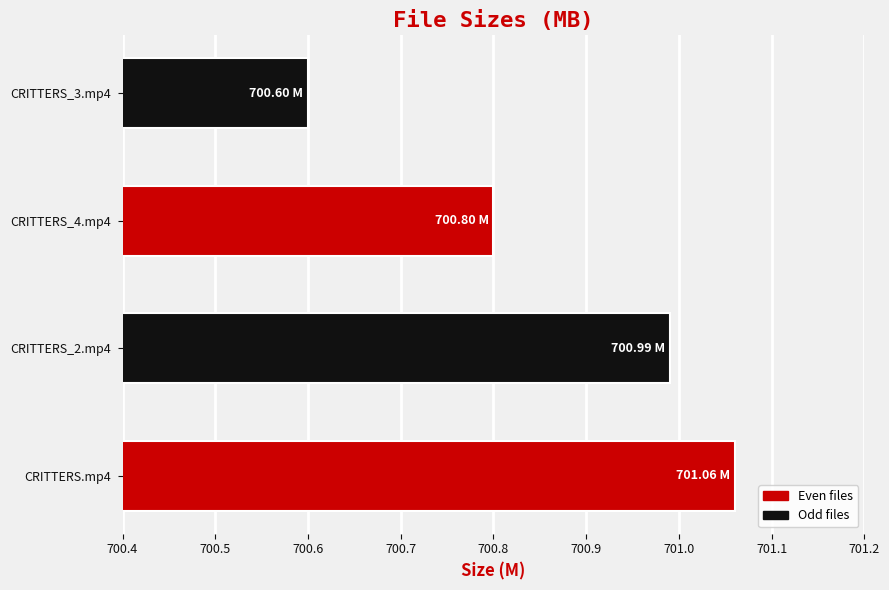

Does the chart contain any negative values?

No